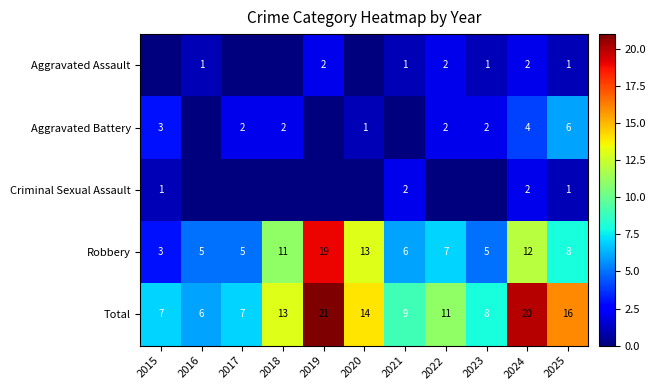

What is the difference between the Total values at 2020 and 2021?

5